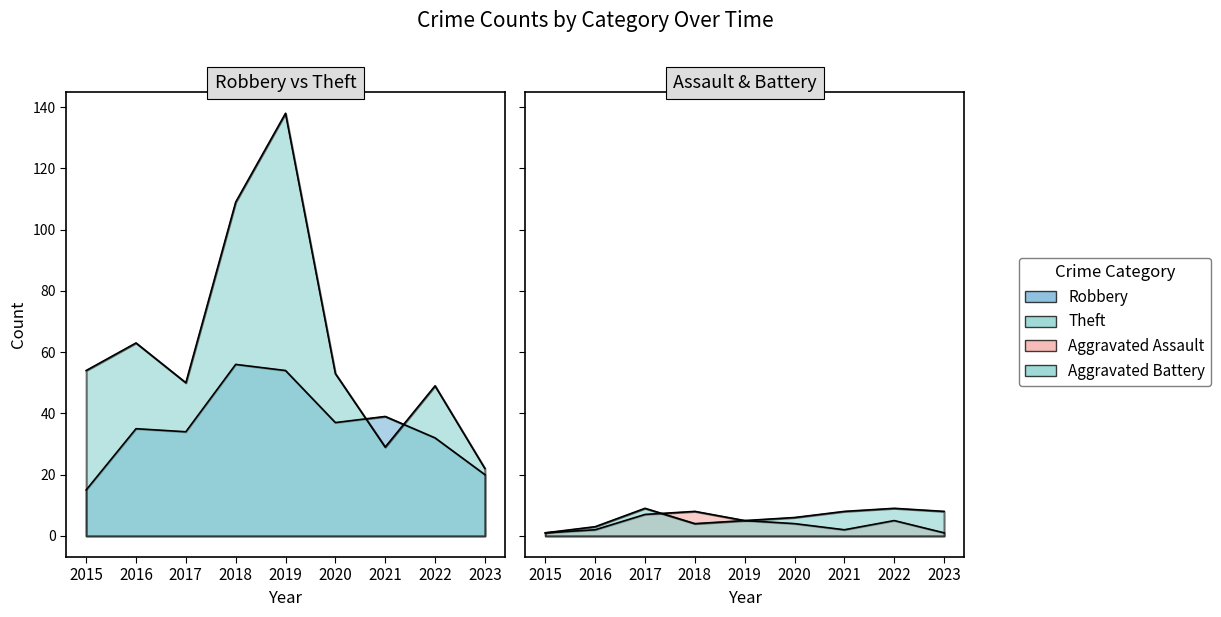

At which category is the sum across all series the highest?

2019